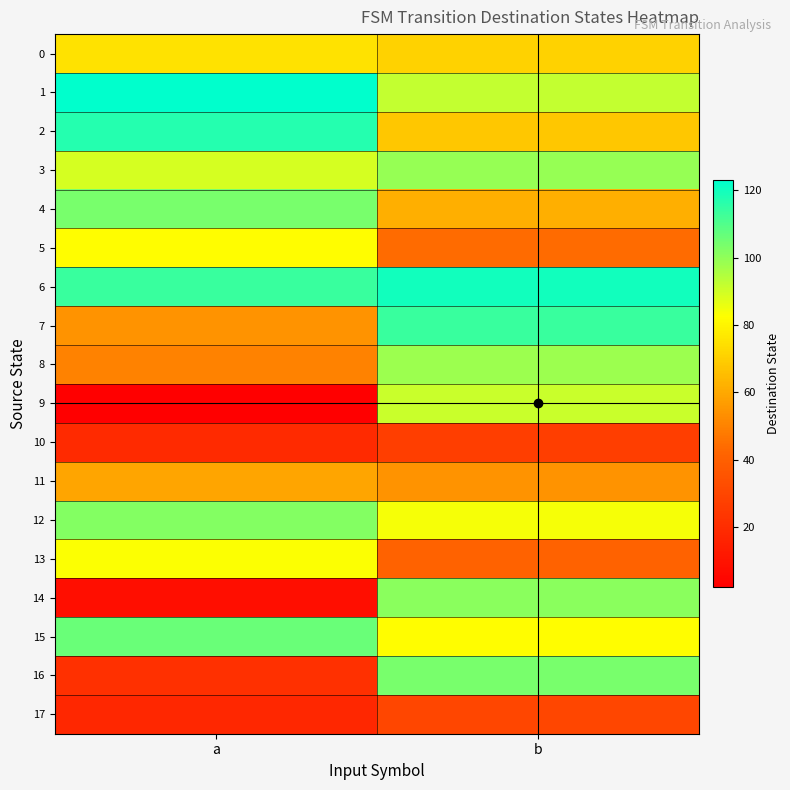

Reading left to right, transcribe all the data shown in this chart.

0: a=75	b=71
1: a=123	b=92
2: a=117	b=68
3: a=89	b=99
4: a=104	b=62
5: a=82	b=44
6: a=114	b=120
7: a=54	b=114
8: a=50	b=98
9: a=2	b=91
10: a=19	b=27
11: a=59	b=54
12: a=102	b=84
13: a=83	b=41
14: a=8	b=101
15: a=106	b=82
16: a=21	b=104
17: a=18	b=30